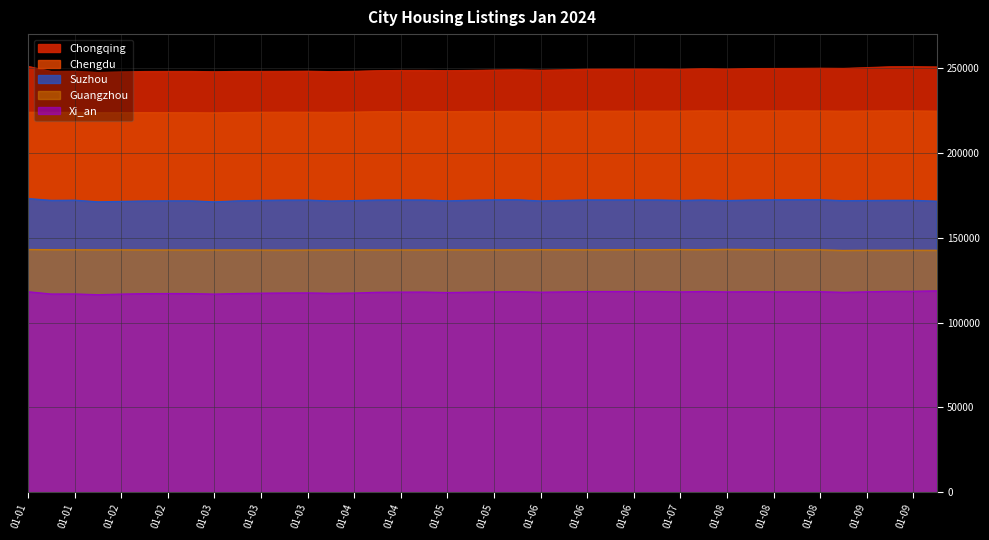

Which category has the lowest value across all series?

01-02